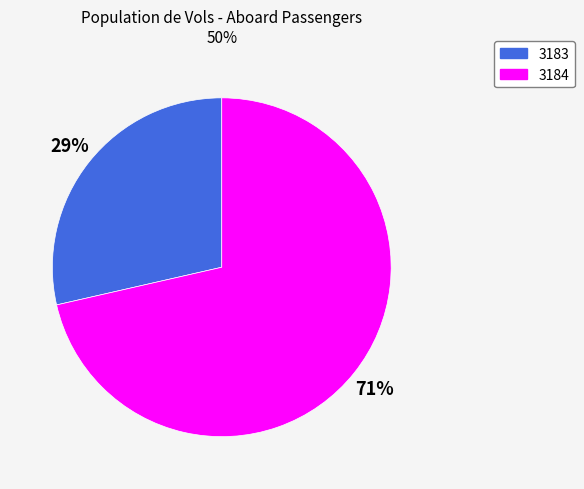

To the nearest percent, what is the combined percentage of 3183 and 3184?

100%